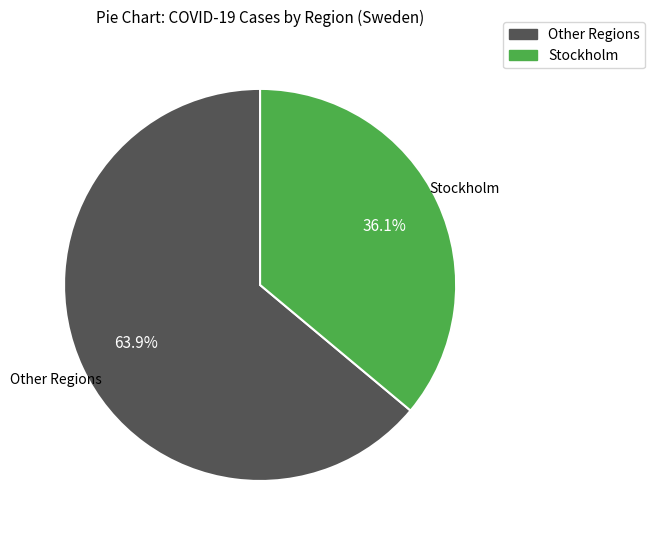

Does any single category account for the majority?

Yes